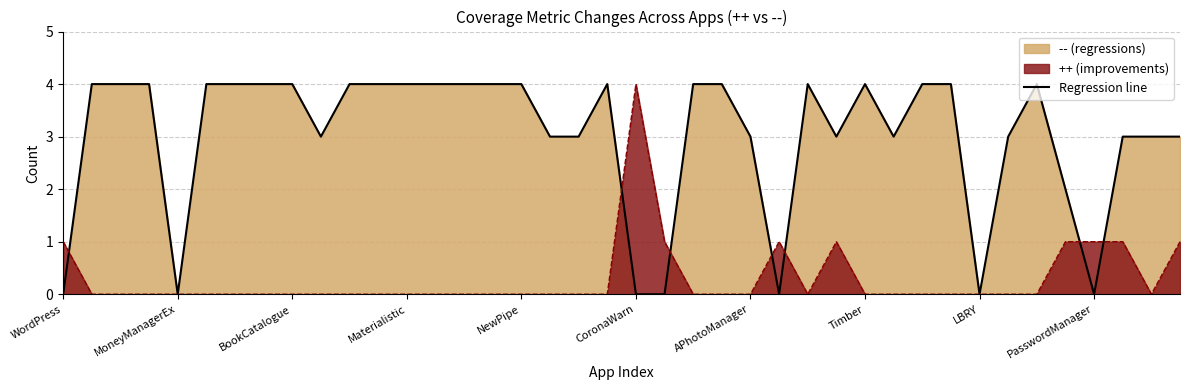

True or false: Regression line has a value of 2 at LBRY.

False